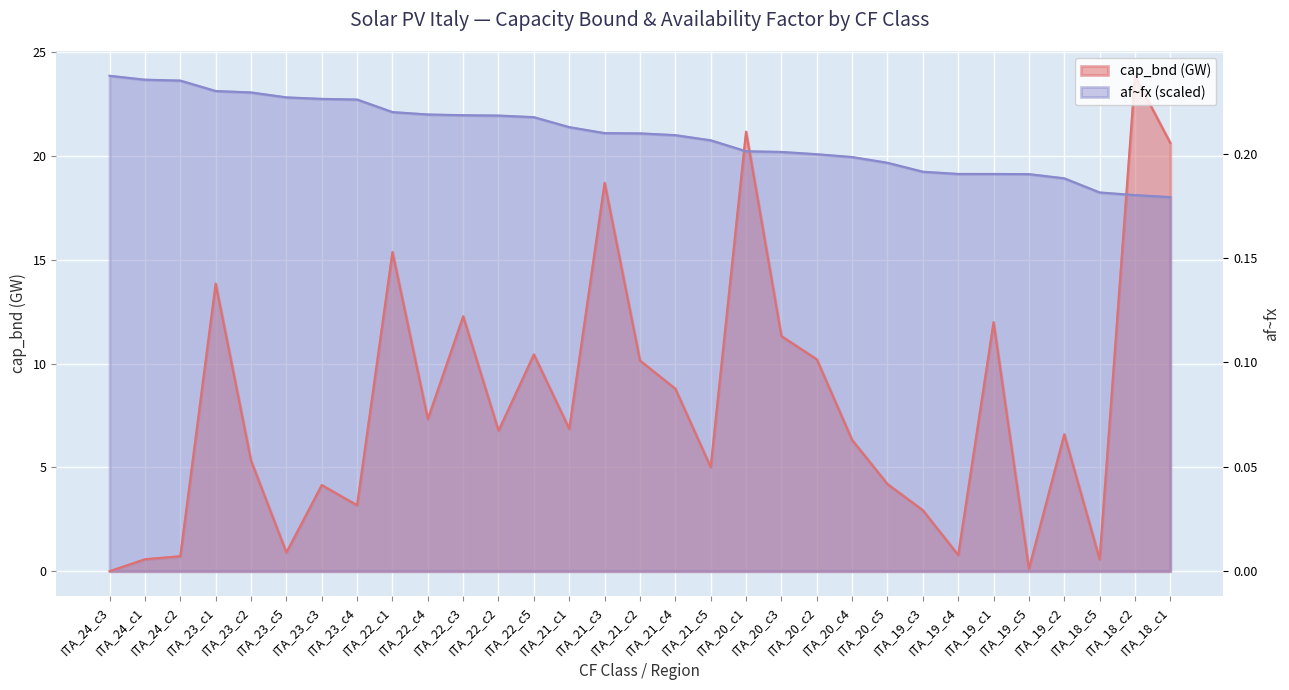

At which category is the sum across all series the highest?

ITA_18_c2